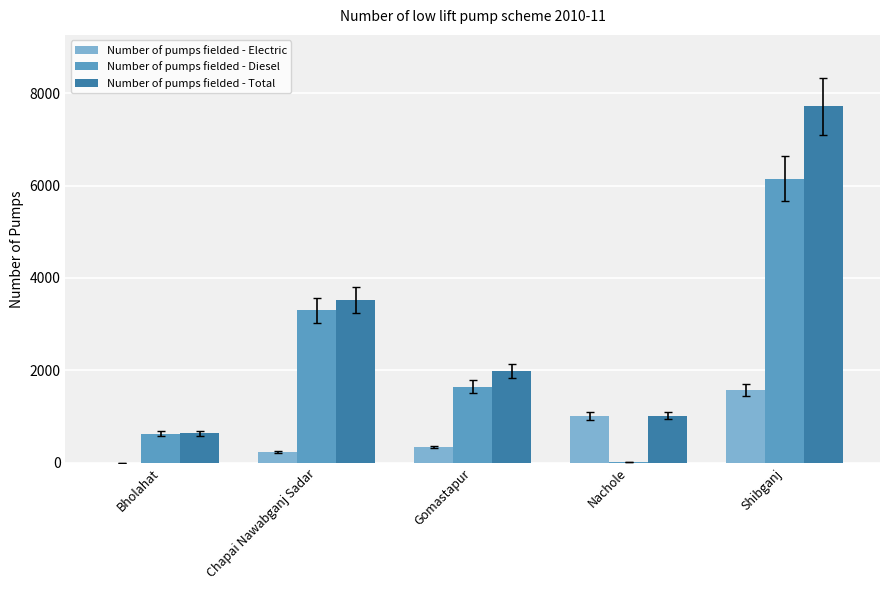

At which label does Number of pumps fielded - Total first exceed 1987?

Chapai Nawabganj Sadar